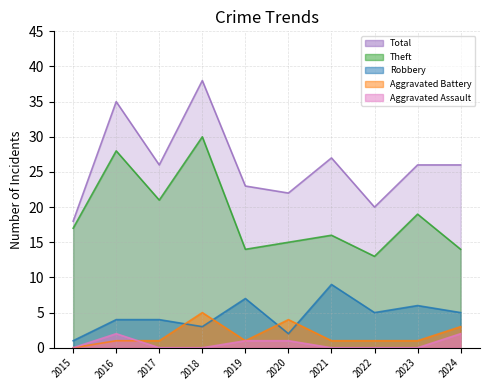

How many lines are shown in the chart?

5